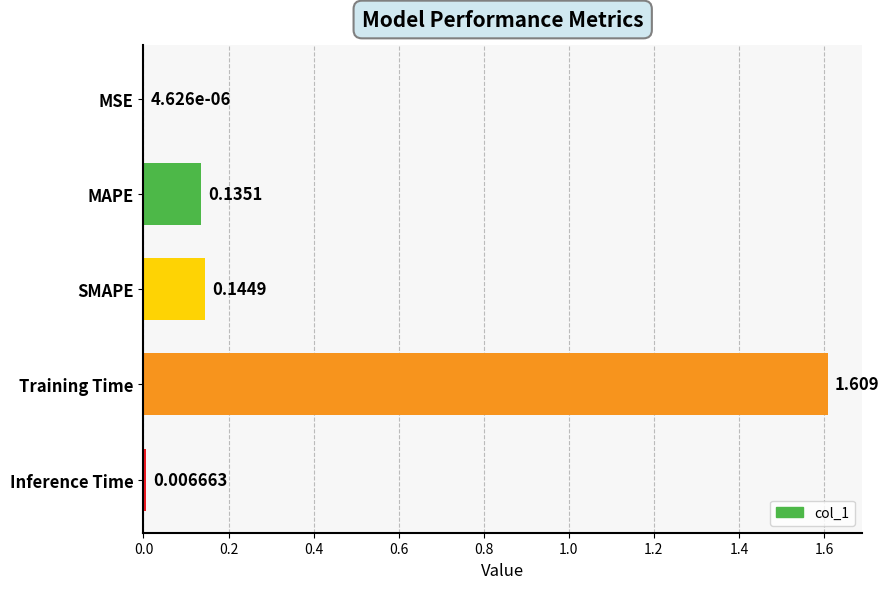

Between MSE and MAPE, which is larger?

MAPE